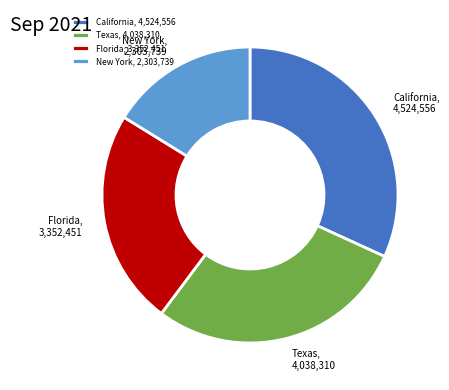

Is it true that New York, 2,303,739 is 16% of the pie?

True